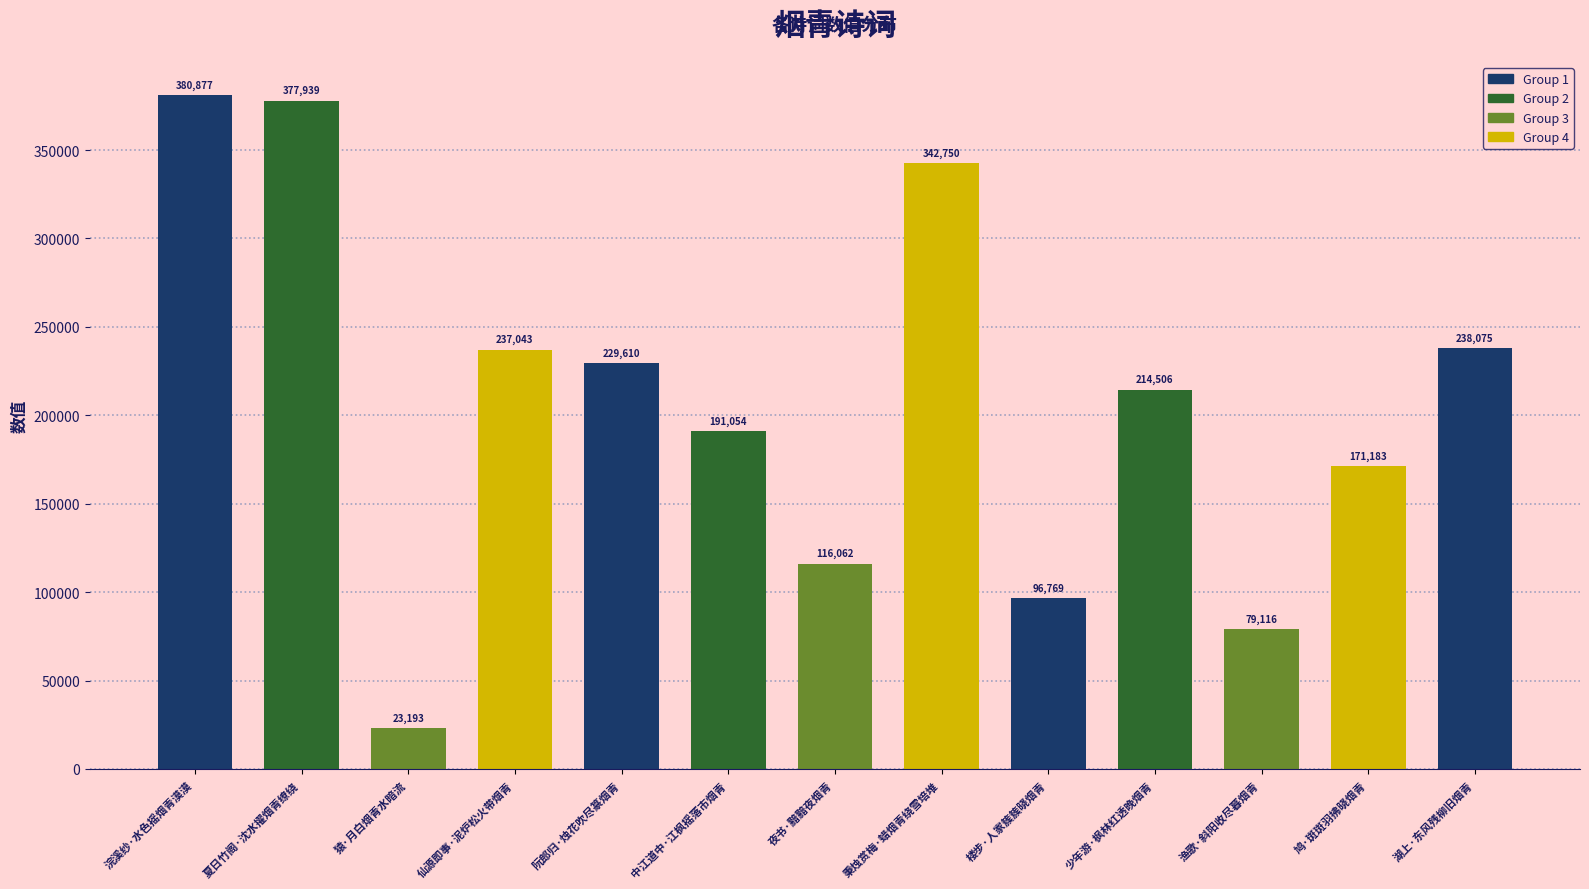

Reading right to left, what are all the values shown in this chart?

湖上·东风残柳旧烟青=238075	鸠·斑斑羽拂晓烟青=171183	渔歌·斜阳收尽暮烟青=79116	少年游·枫林红透晚烟青=214506	楼步·人家簇簇晓烟青=96769	秉烛赏梅·蜡烟青绕雪培堆=342750	夜书·黯黯夜烟青=116062	中江道中·江枫摇落市烟青=191054	阮郎归·烛花吹尽篆烟青=229610	仙源即事·泥炉松火带烟青=237043	猿·月白烟青水暗流=23193	夏日竹阁·沈水擢烟青缭绕=377939	浣溪纱·水色摇烟青漠漠=380877